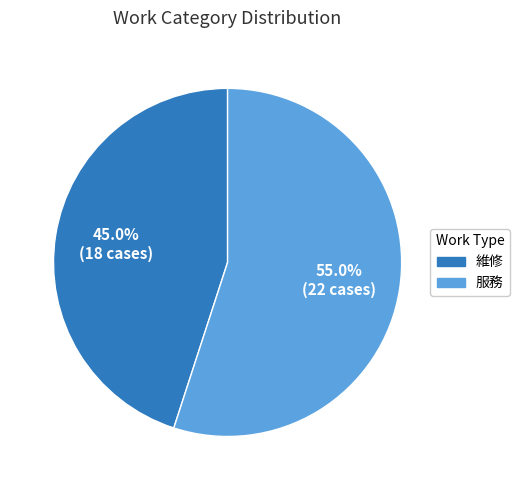

Does 服務 account for over 50% of the chart?

Yes